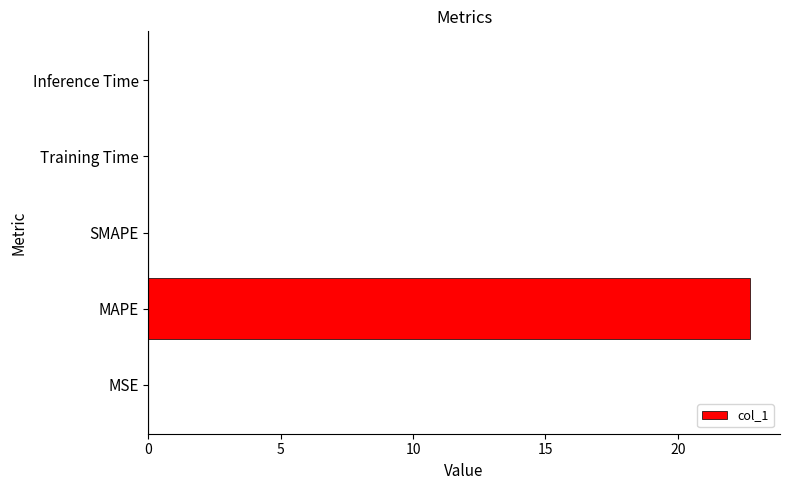

What is the maximum value shown in the chart?

22.7